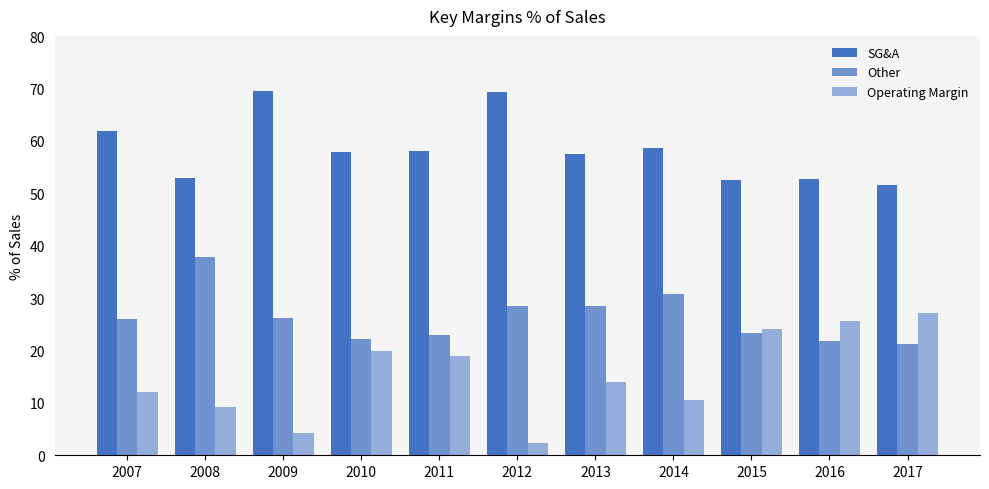

How many data points in Operating Margin are less than 14?

5